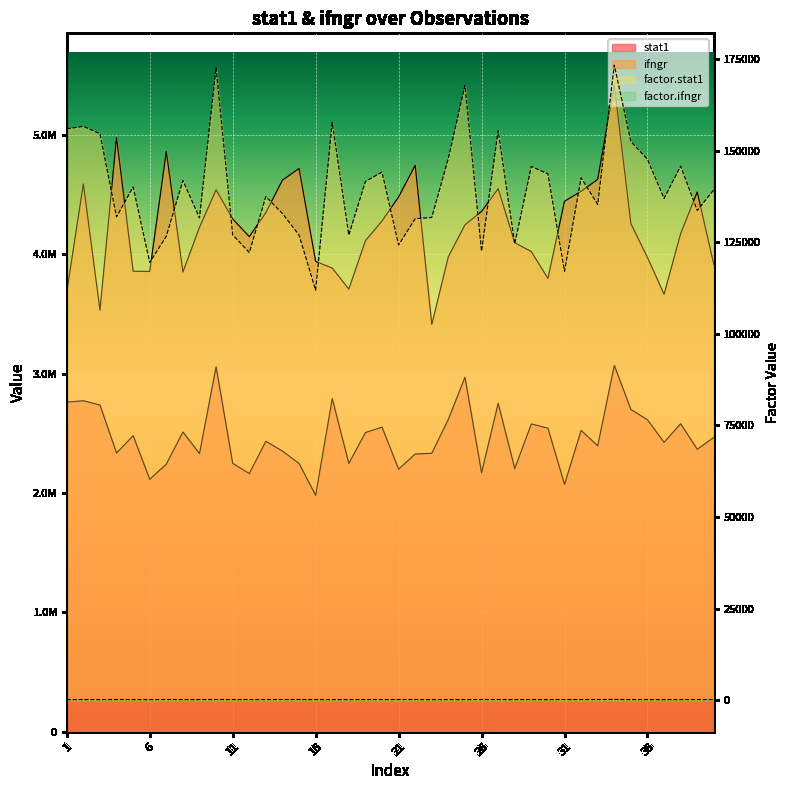

True or false: factor.ifngr and stat1 cross at least once.

False